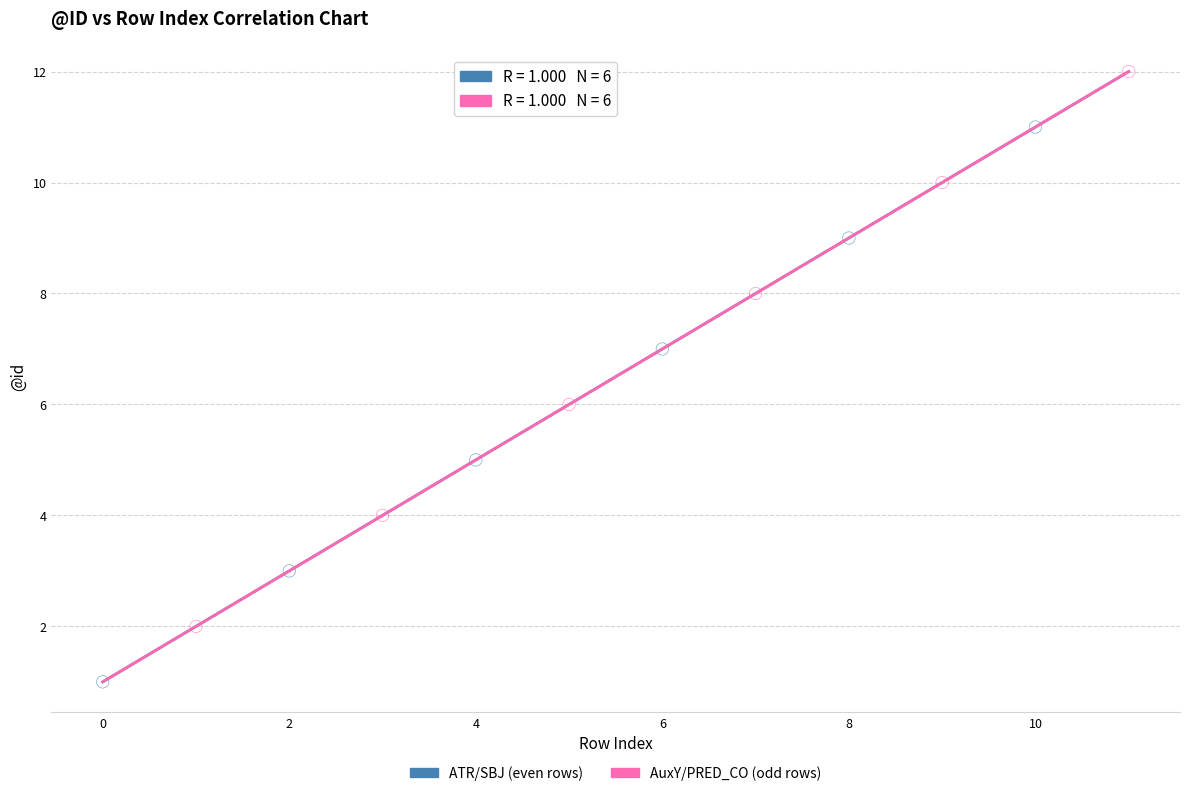

Which series reaches the minimum Y coordinate?

ATR/SBJ (even rows)